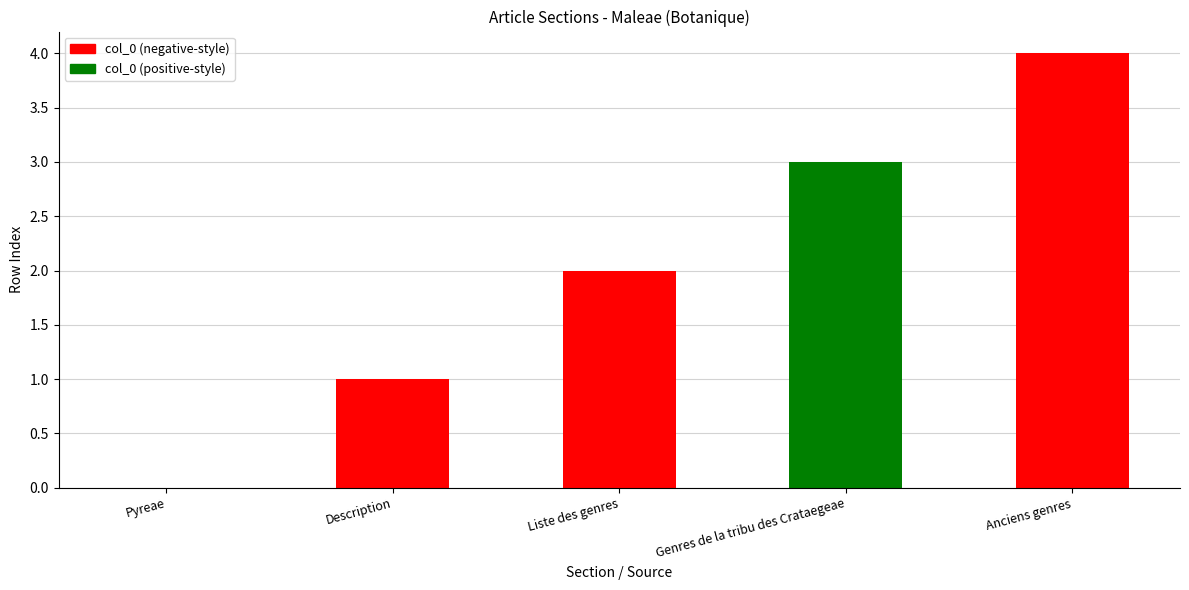

The value at Liste des genres is 1. True or false?

False